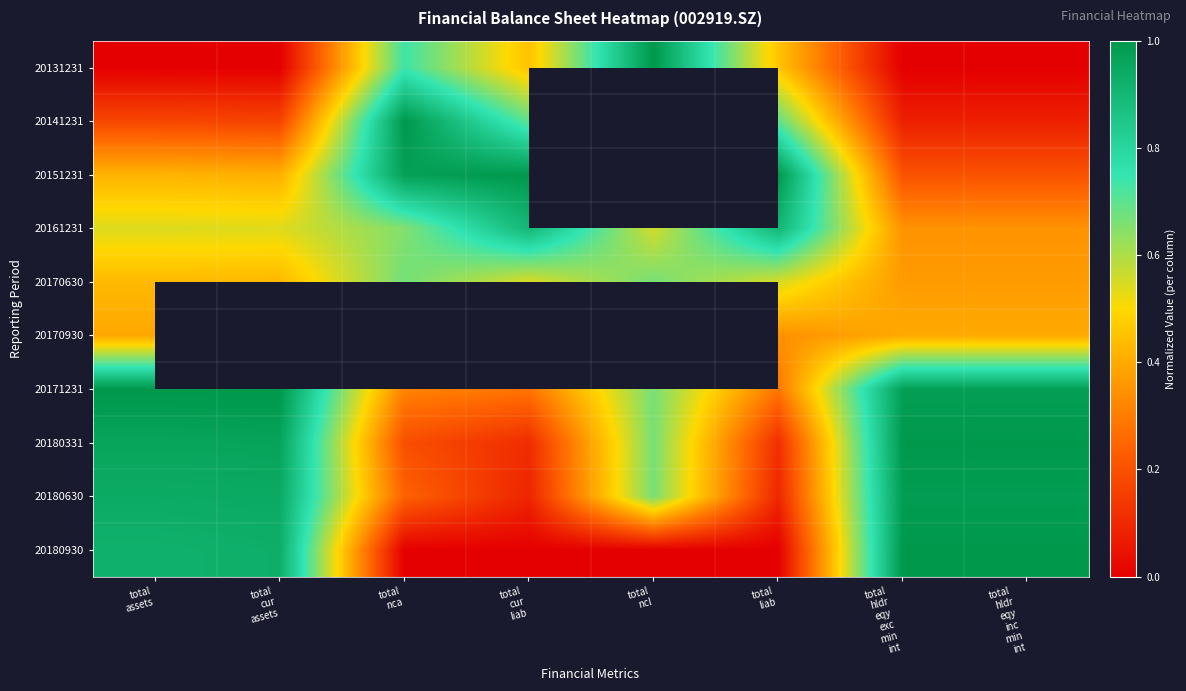

At which category does the chart reach its peak across all series?

total
ncl